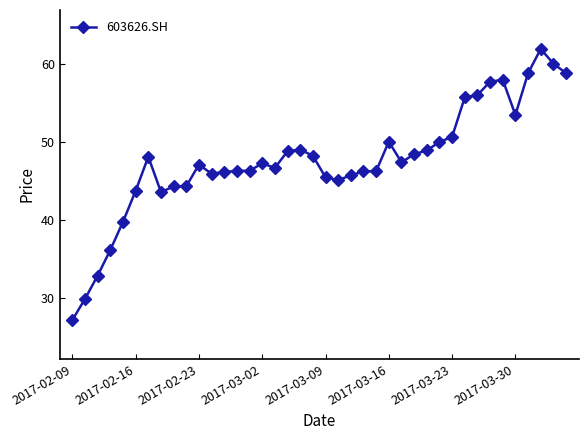

How many categories are shown in the chart?

40